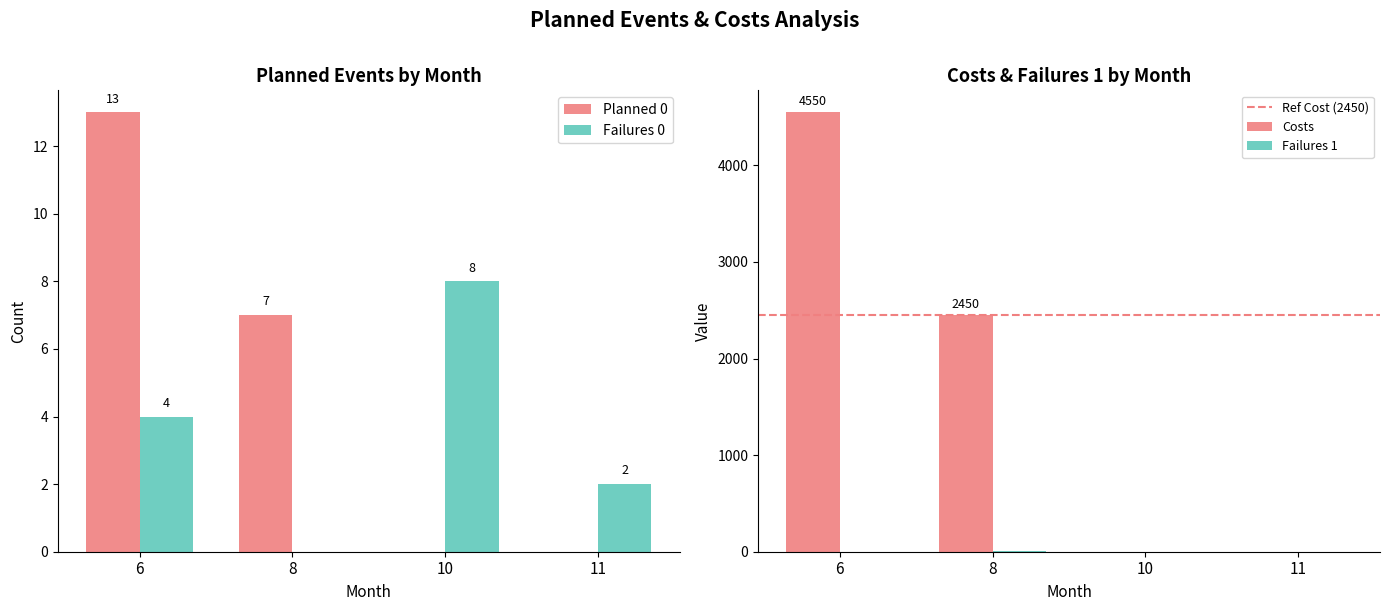

How many data points does each series have?

4